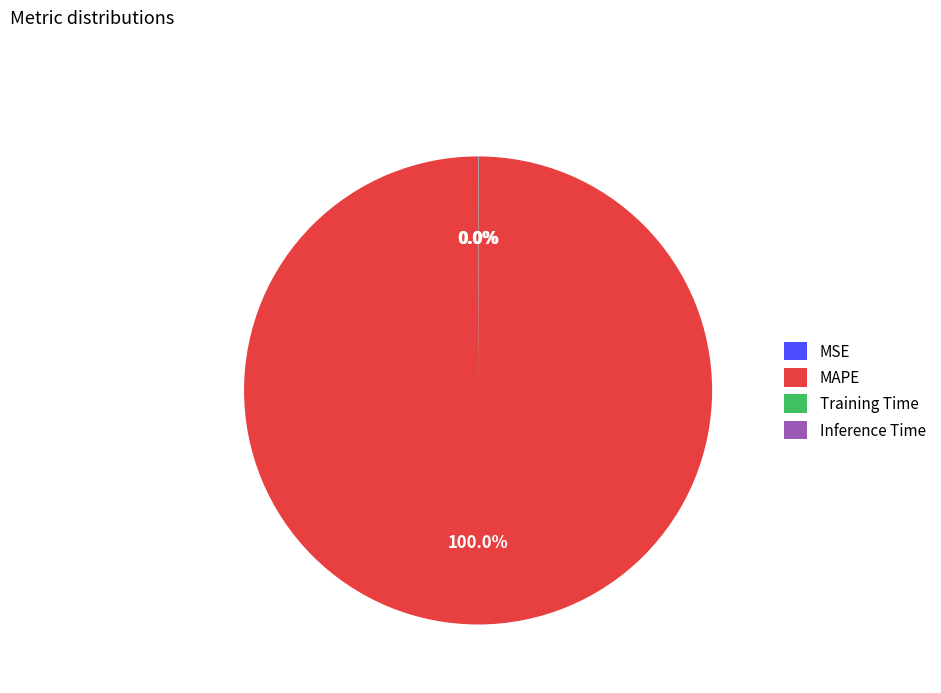

Is there any slice that represents more than half of the pie?

Yes